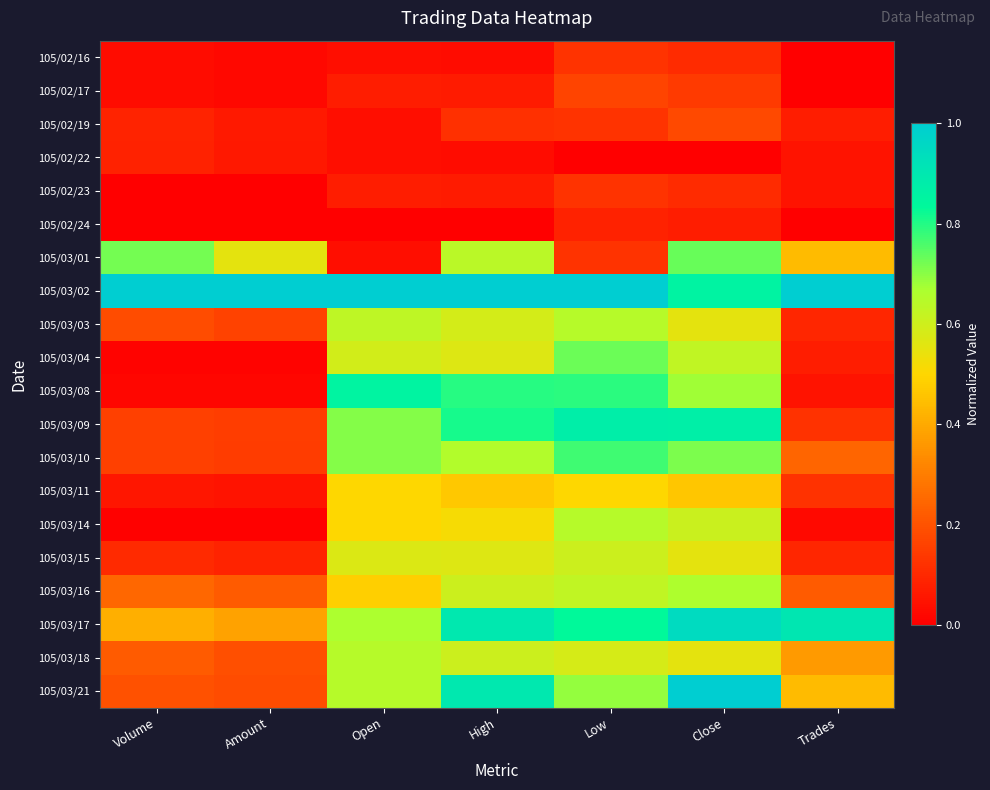

Which has a higher value, Volume or Close?

Close